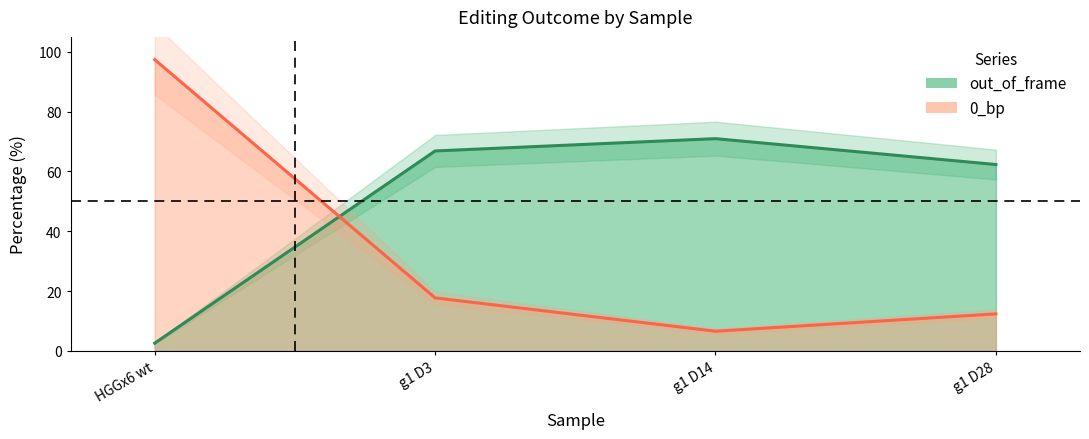

What is the difference between the second highest and minimum values in the 0_bp series?

11.1